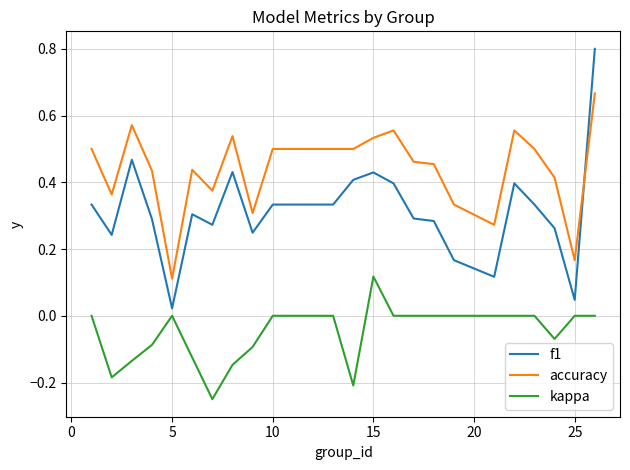

Which series has the widest spread of values?

f1